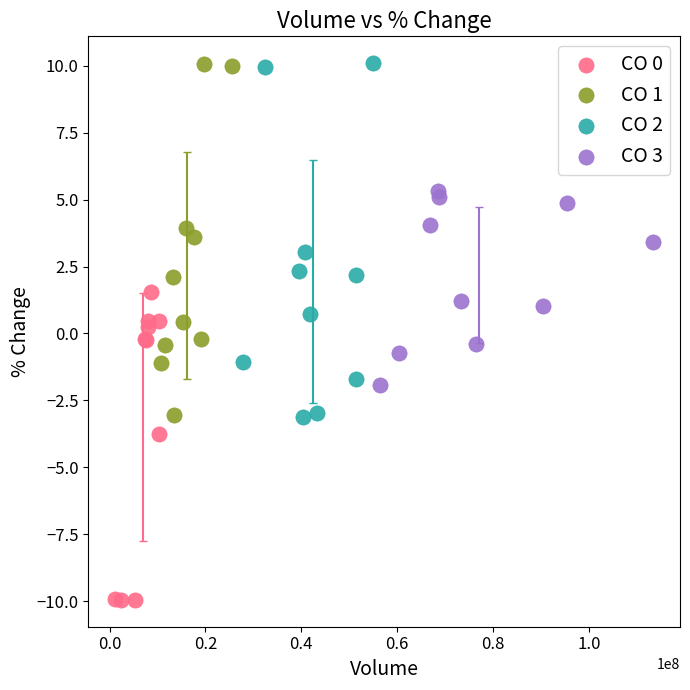

Which series reaches the minimum Y coordinate?

CO 0